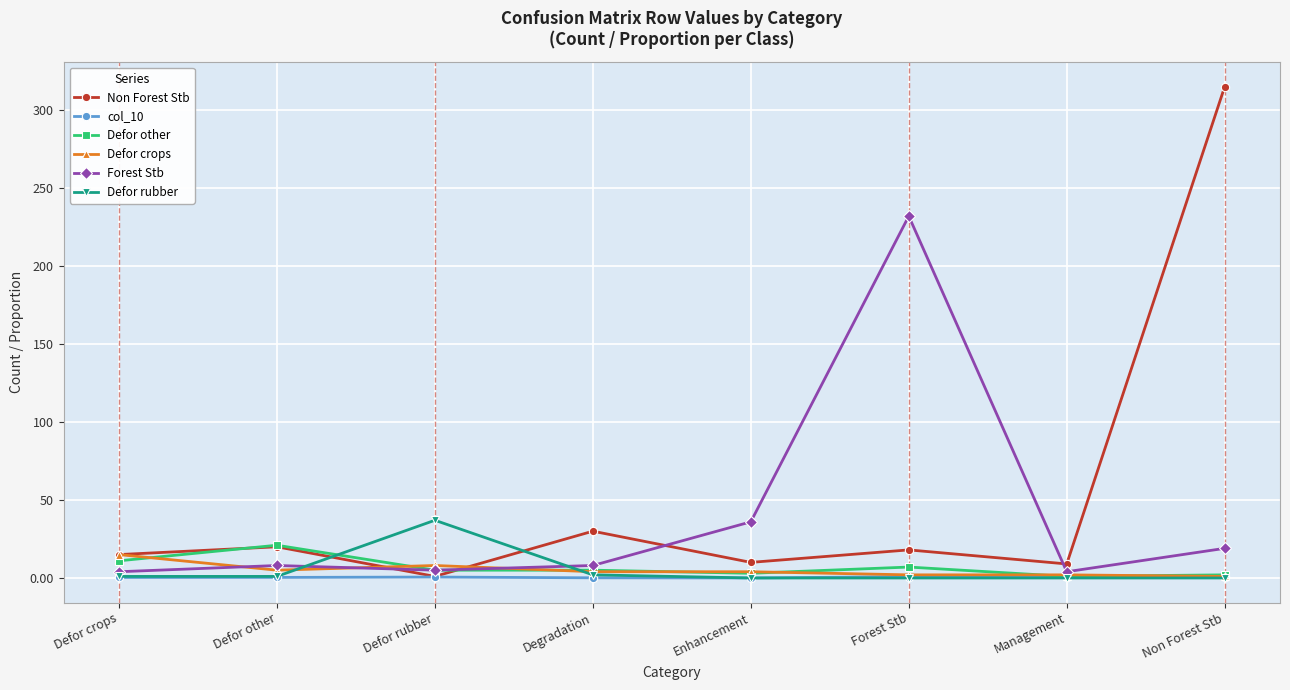

Where does the Defor crops series first go above 4?

Defor crops